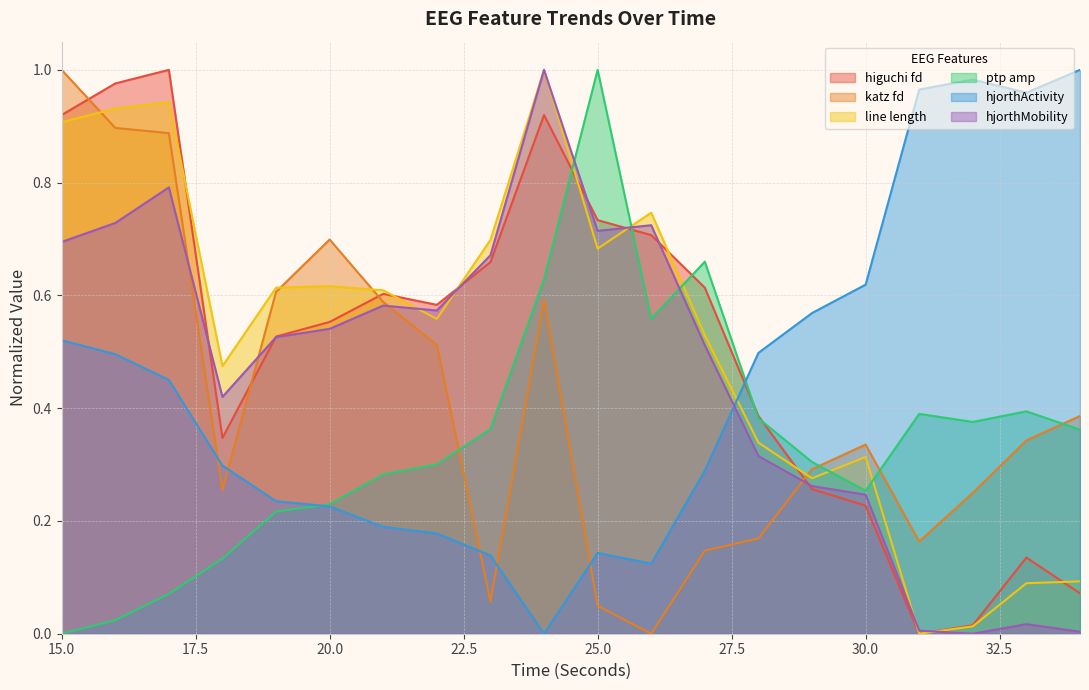

Which label corresponds to the smallest value in the chart?

31